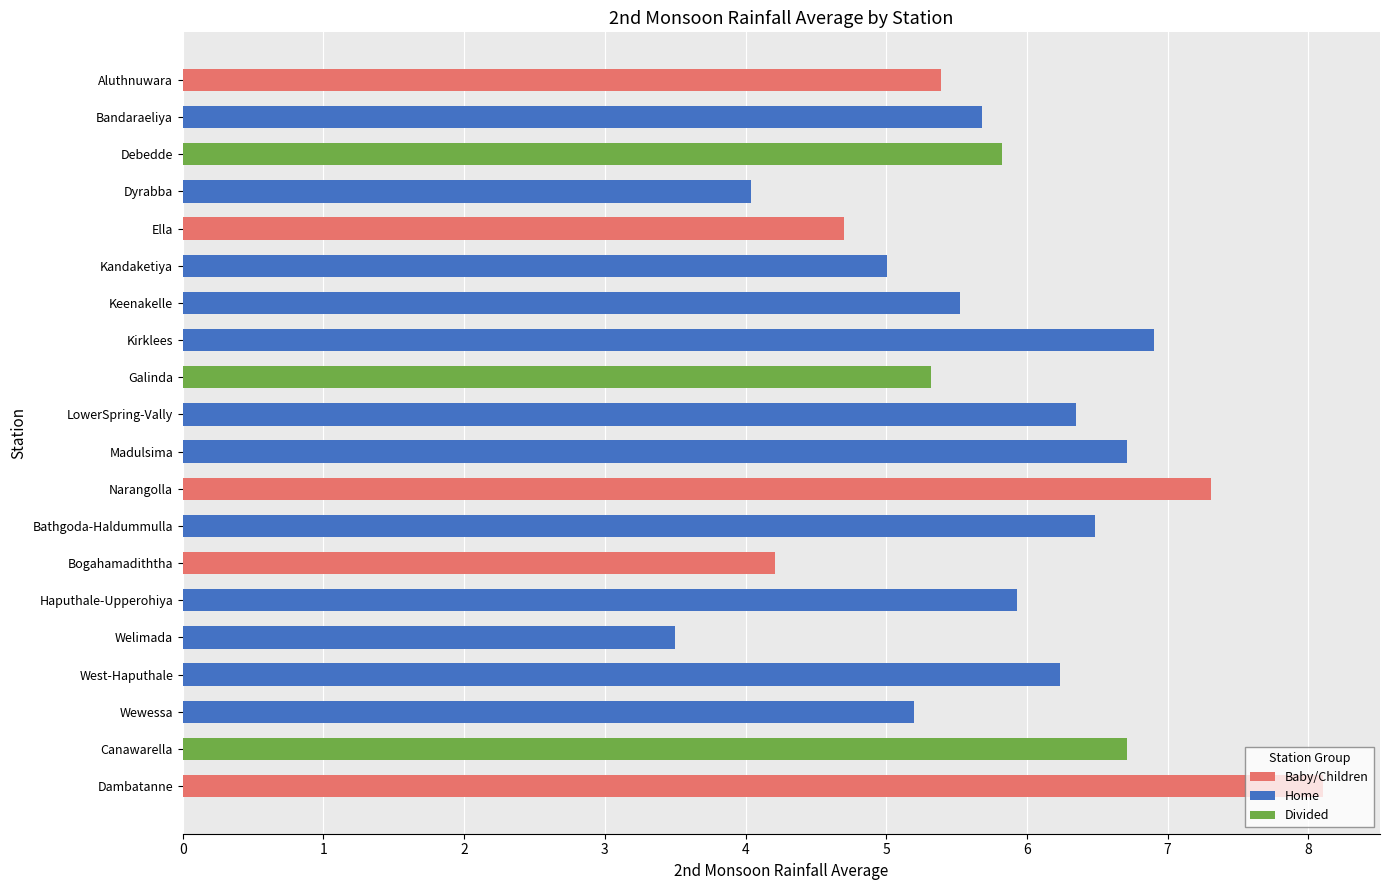

What is the change in value from Aluthnuwara to Kirklees?

+1.5